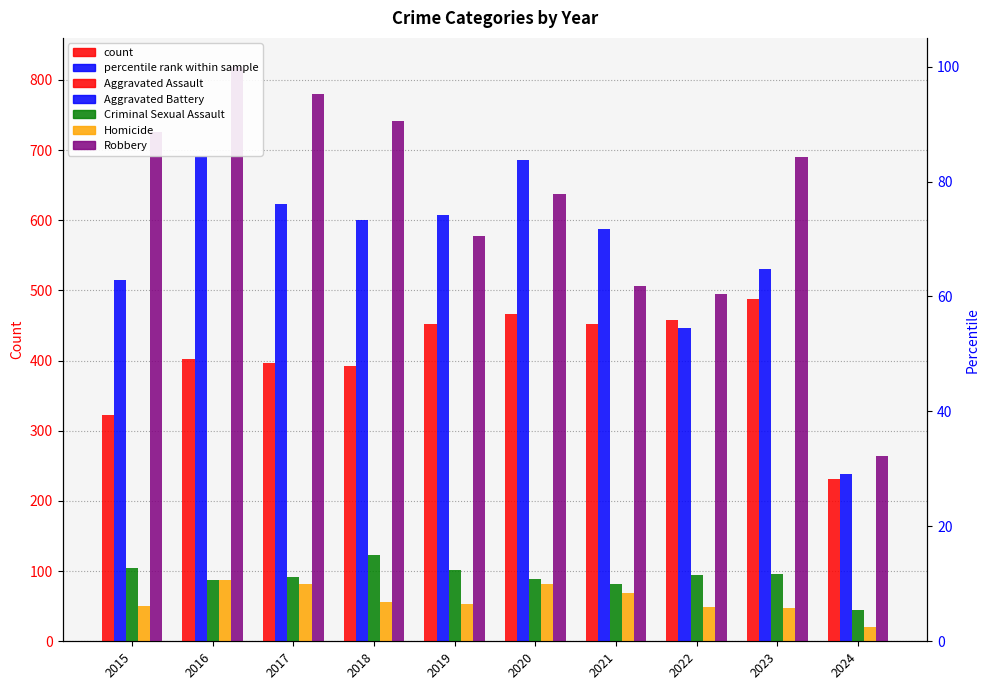

Which label corresponds to the largest value in the chart?

2016